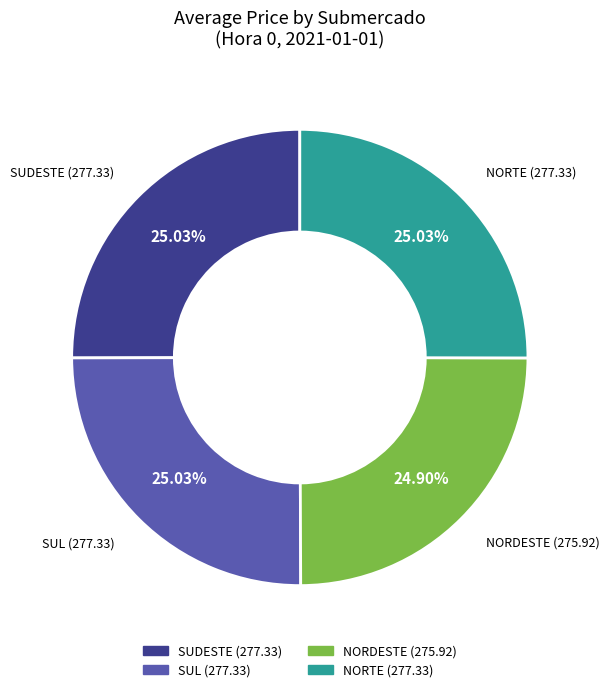

How many segments does this pie chart have?

4